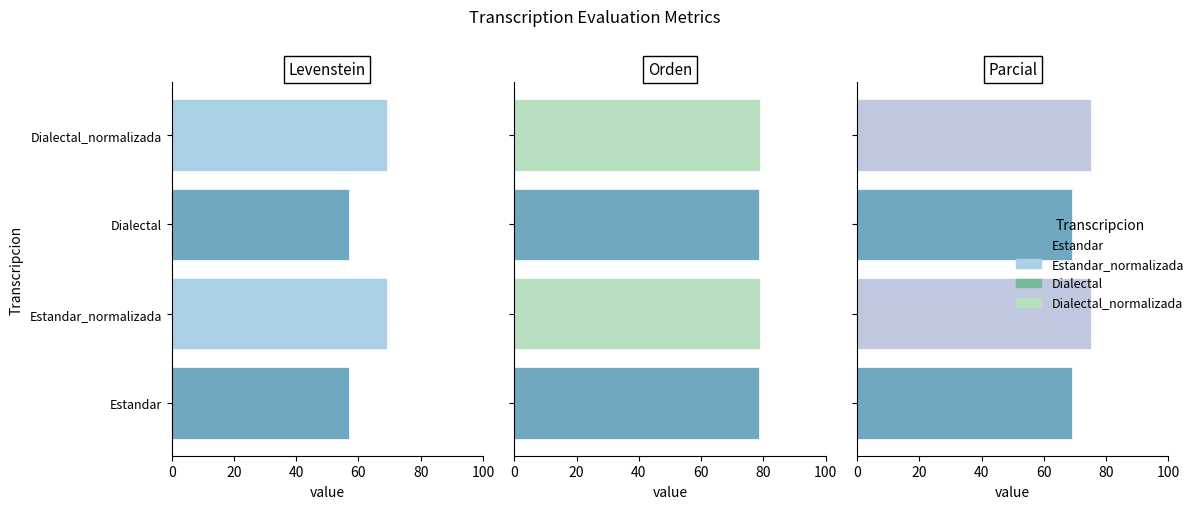

At Estandar, list the series in order from largest to smallest.

Orden, Parcial, Levenstein